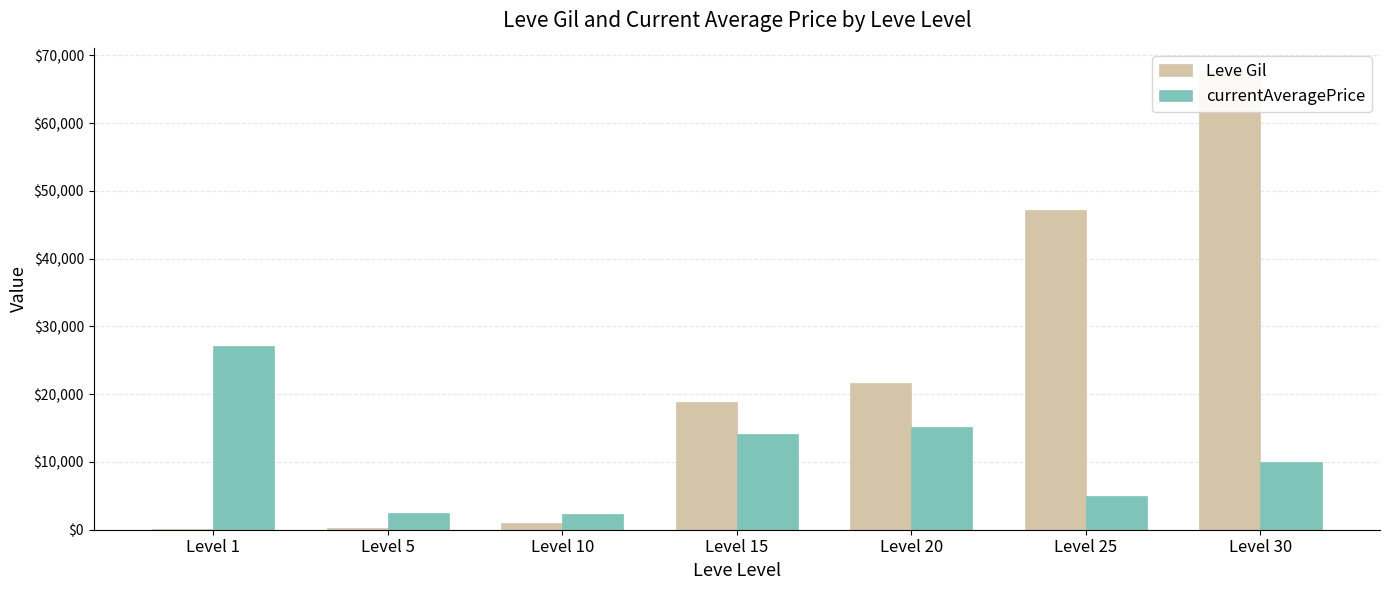

The value of Leve Gil at Level 5 is 74. True or false?

False